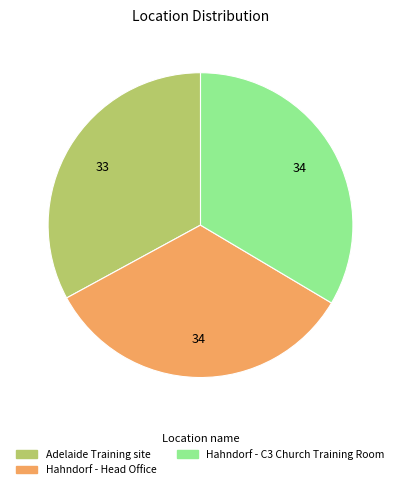

Which slice is the smallest?

Adelaide Training site